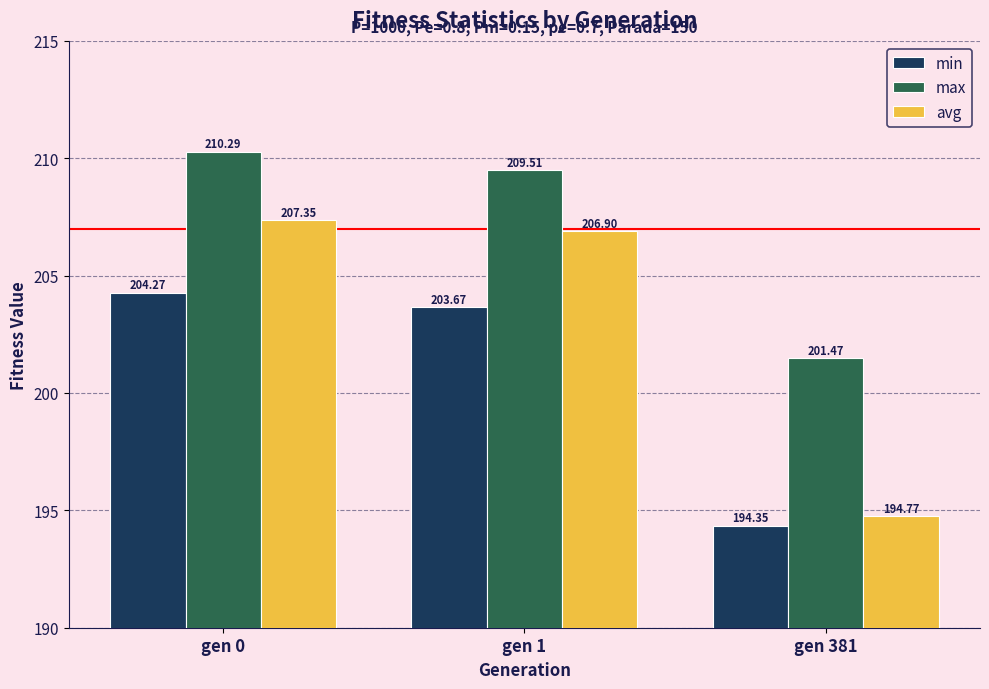

At which category is the sum across all series the highest?

gen 0